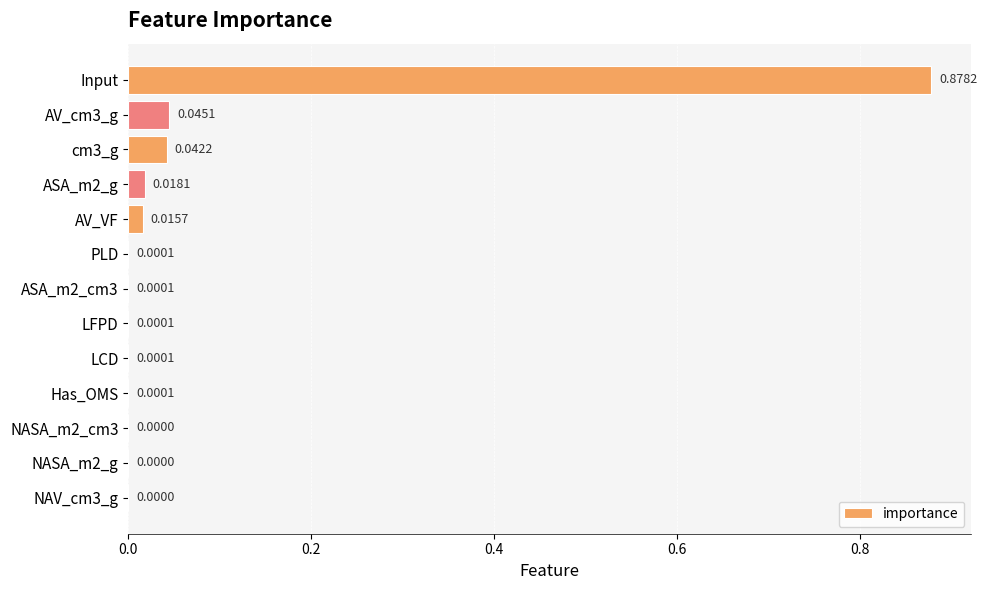

What is the average value?

0.1